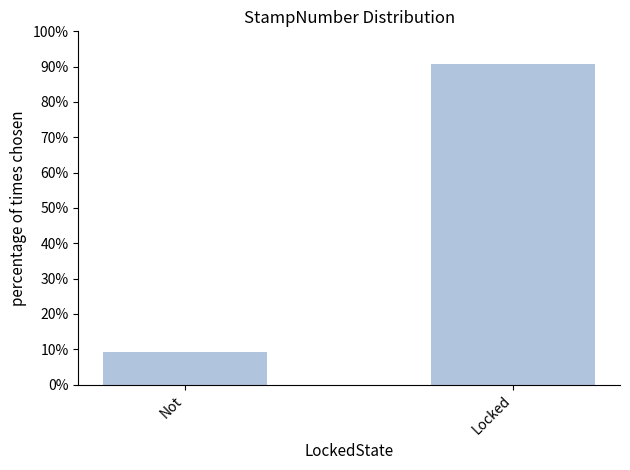

Reading left to right, transcribe all the data shown in this chart.

9.2	90.8